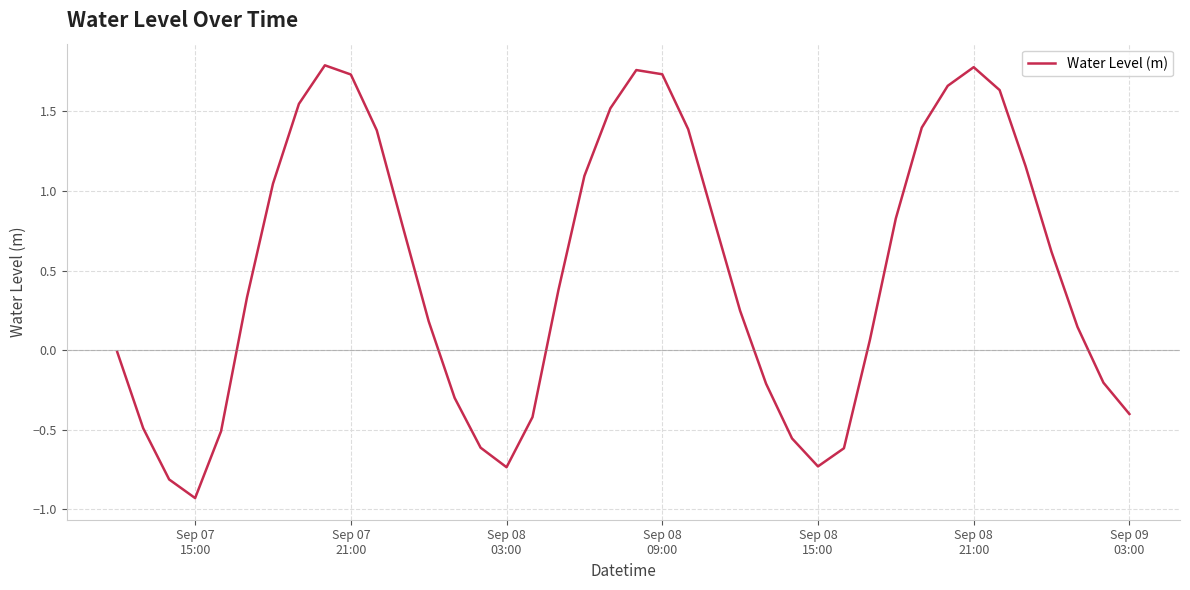

What is the difference between the maximum and minimum values?

2.7